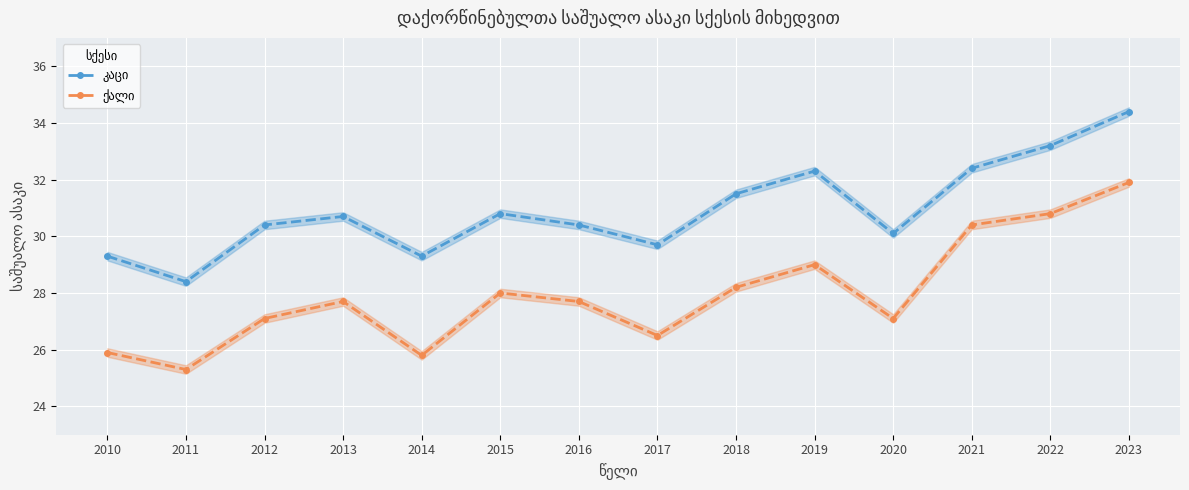

What value does the კაცი series have at 2012?

30.4